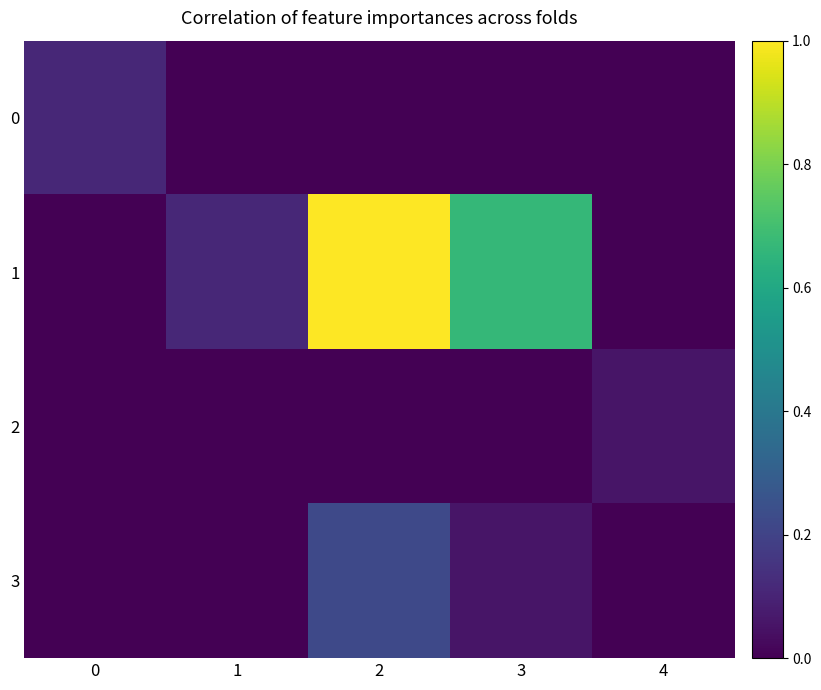

Which has a higher value, 3 or 4?

3